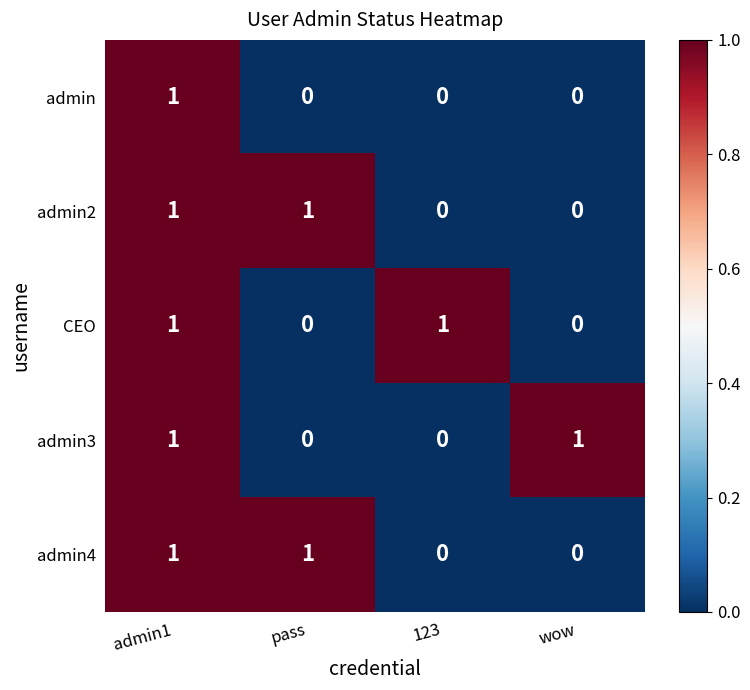

What is the spread (max minus min) of values at pass?

1